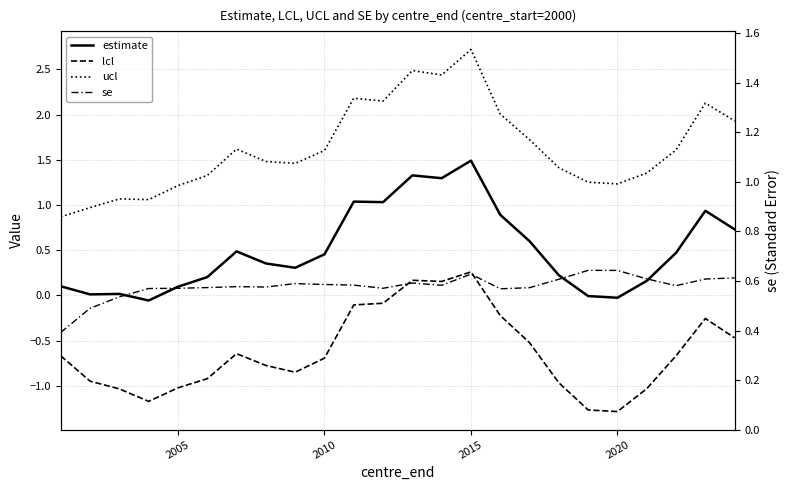

The estimate series shows 0.0 at 2005. True or false?

False